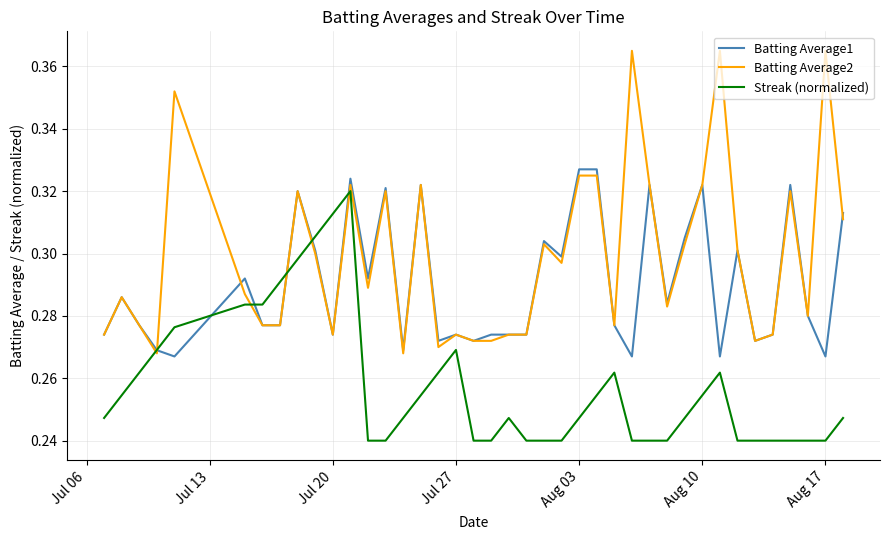

Which series has the largest total across all categories?

Batting Average2